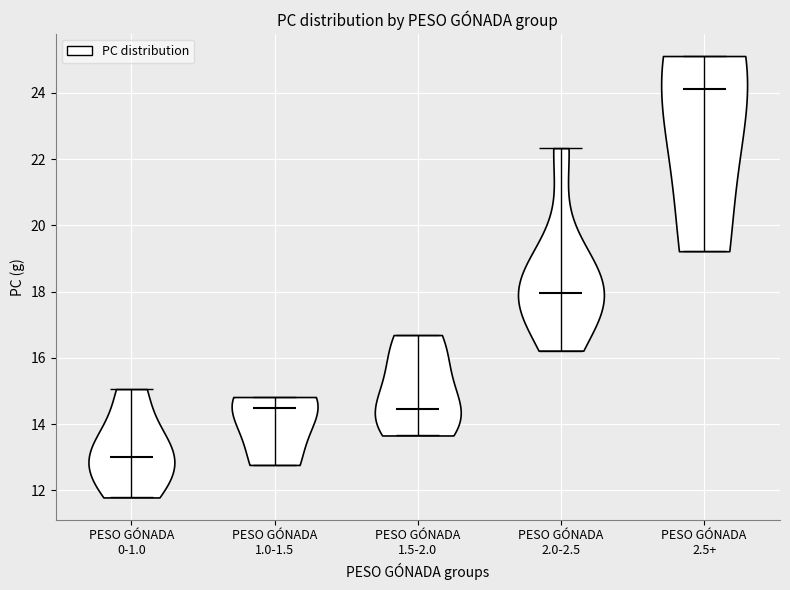

Reading left to right, read every violin against the y-axis: where its median line is, and the lowest and highest points it reaches. The values are not printed on the chart, so give them approximately, as read against the axis.

PESO GÓNADA 0-1.0: median line 13.0, lowest point 11.8, highest point 15.0
PESO GÓNADA 1.0-1.5: median line 14.6, lowest point 12.8, highest point 14.8
PESO GÓNADA 1.5-2.0: median line 14.4, lowest point 13.6, highest point 16.6
PESO GÓNADA 2.0-2.5: median line 18.0, lowest point 16.2, highest point 22.4
PESO GÓNADA 2.5+: median line 24.2, lowest point 19.2, highest point 25.2